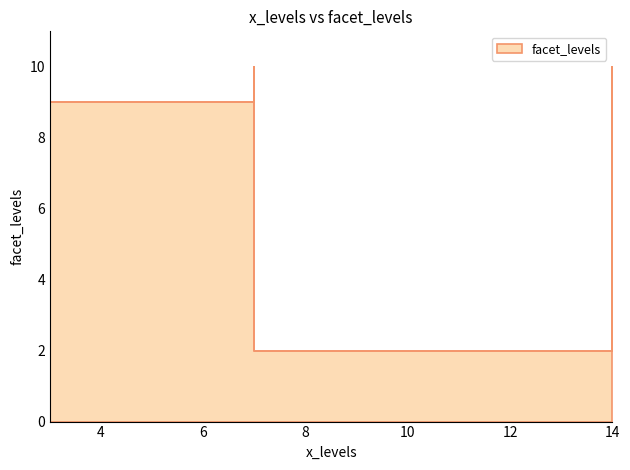

Does the chart have visible grid lines?

No